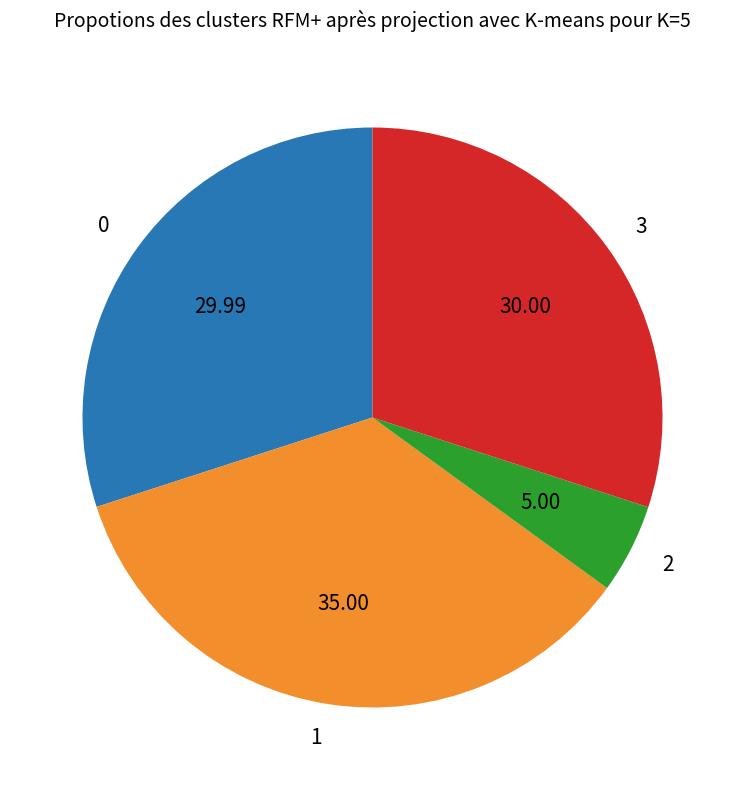

Which has a higher value, 2 or 3?

3